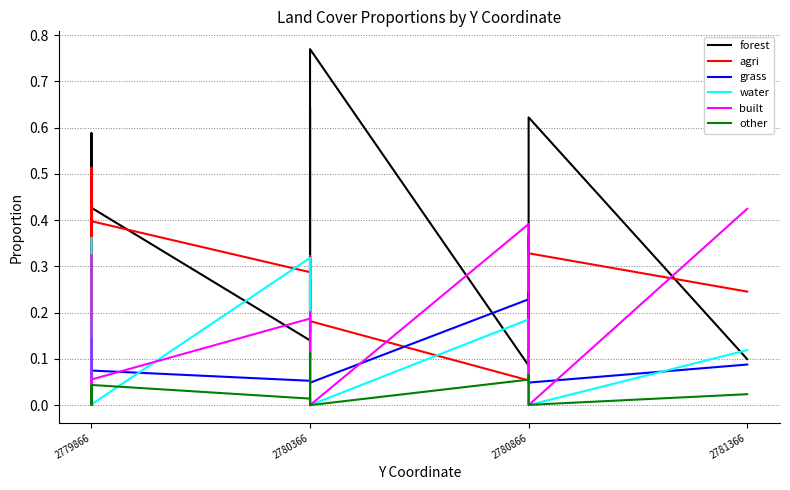

How many series are shown in this chart?

6